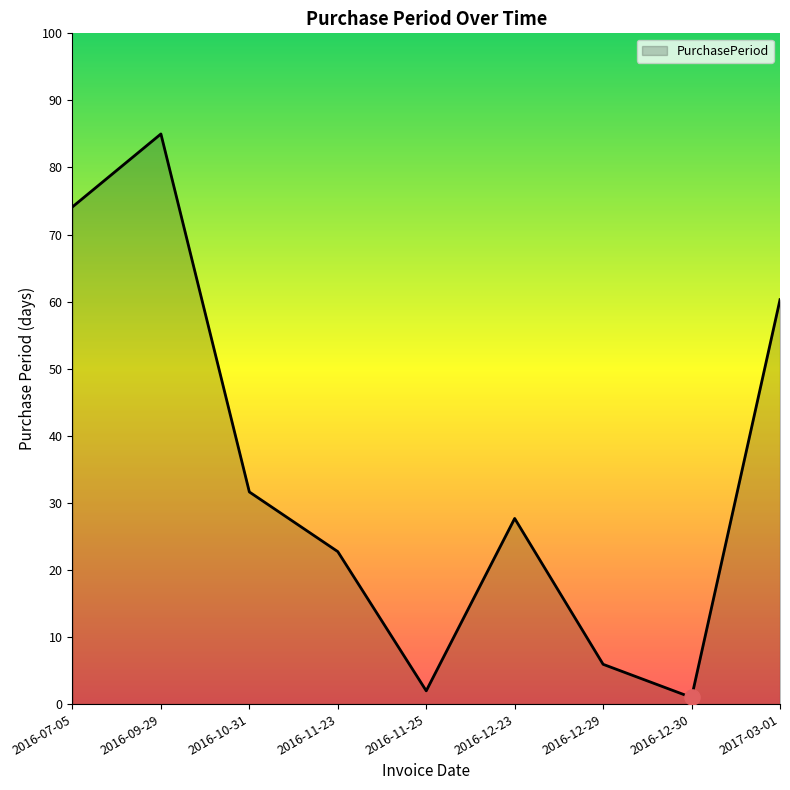

Between 2016-10-31 and 2017-03-01, which is larger?

2017-03-01